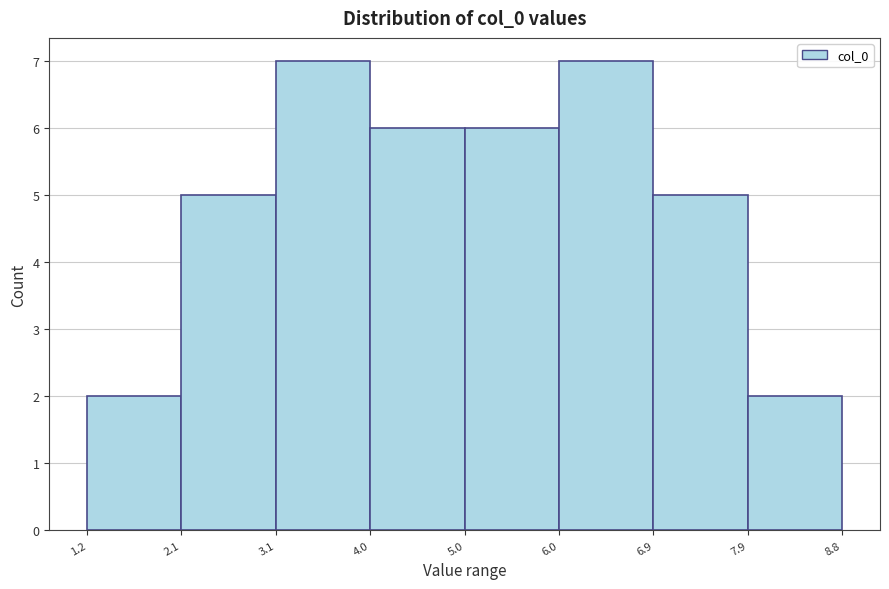

Reading left to right, list every bar in this chart as the range it spans on the x-axis followed by its height. The values are not printed on the chart, so give them approximately, as read against the axis.

1.2 to 2.1: 2
2.1 to 3.1: 5
3.1 to 4.0: 7
4.0 to 5.0: 6
5.0 to 6.0: 6
6.0 to 6.9: 7
6.9 to 7.9: 5
7.9 to 8.8: 2